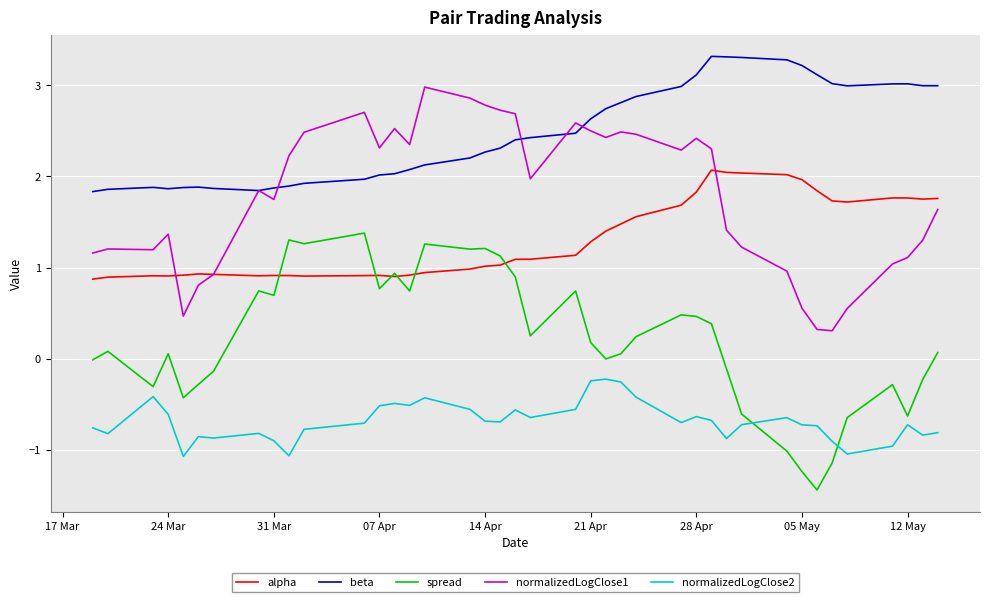

List the series in order of their peak value, highest first.

beta, normalizedLogClose1, alpha, spread, normalizedLogClose2